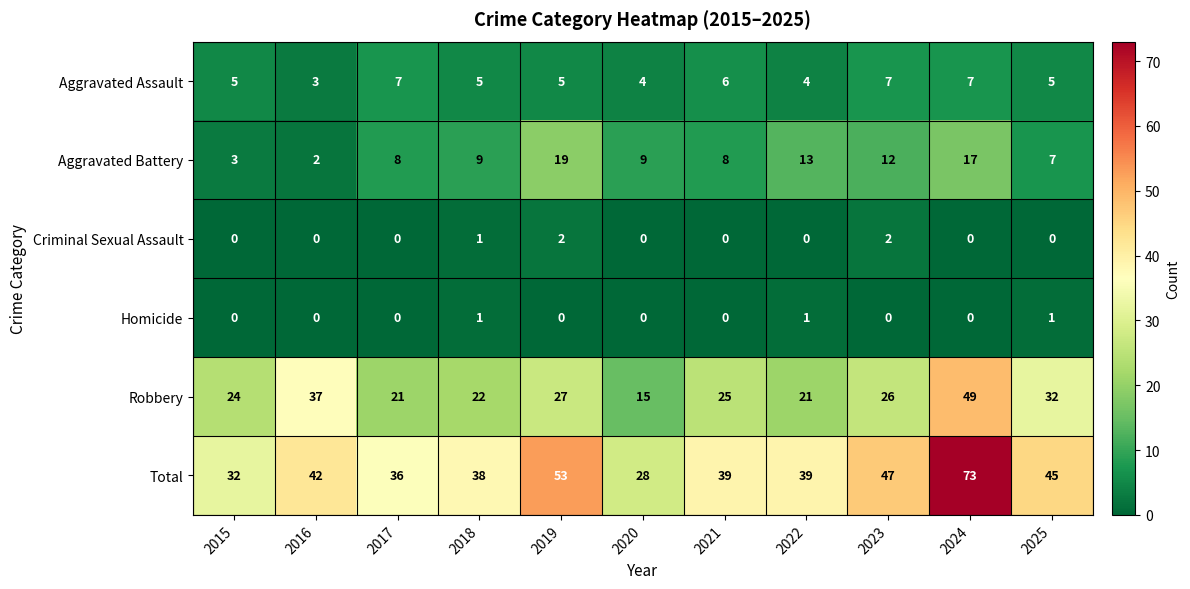

Which label corresponds to the largest value in the chart?

2024